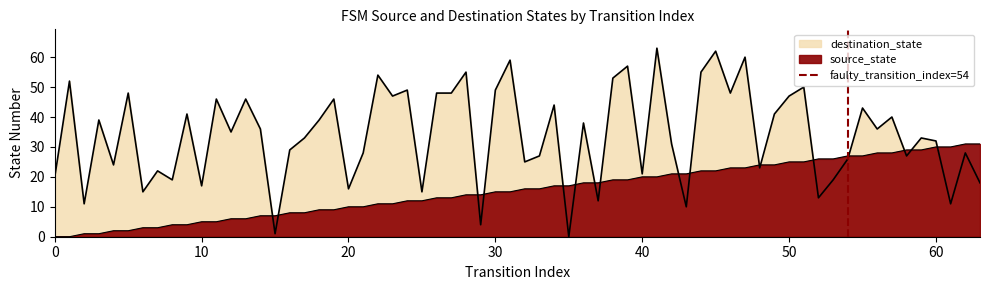

The chart shows a value of 0 at 10. True or false?

False